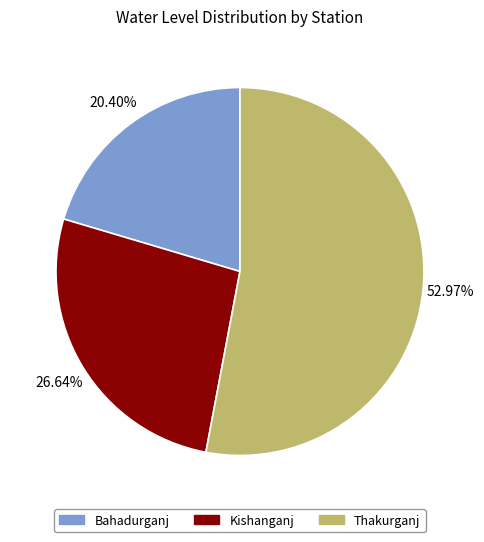

Which category has the smallest portion of the pie?

Bahadurganj